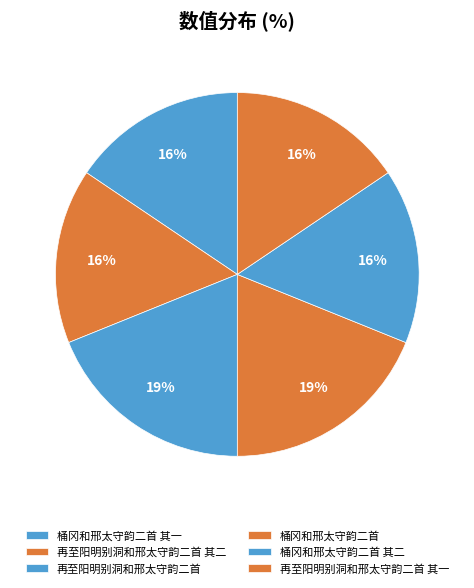

How many segments does this pie chart have?

6